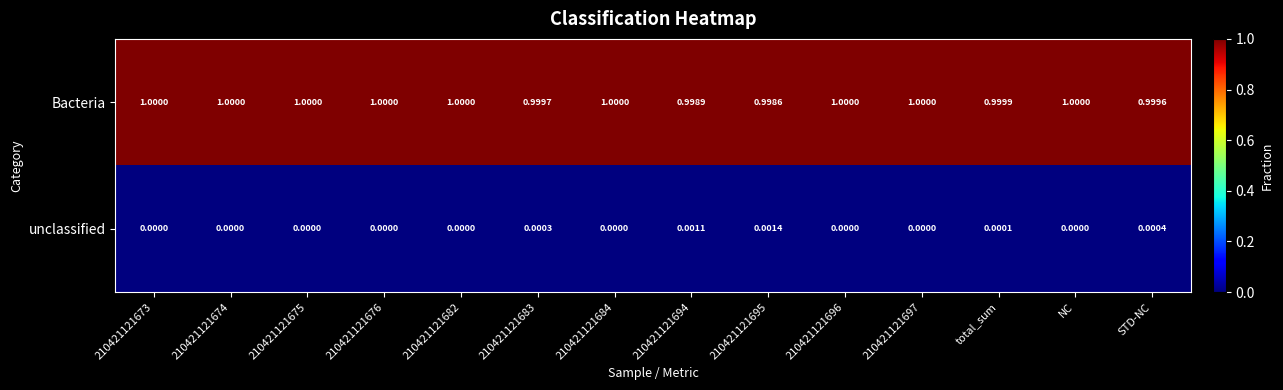

At how many categories does at least one series exceed 0?

14